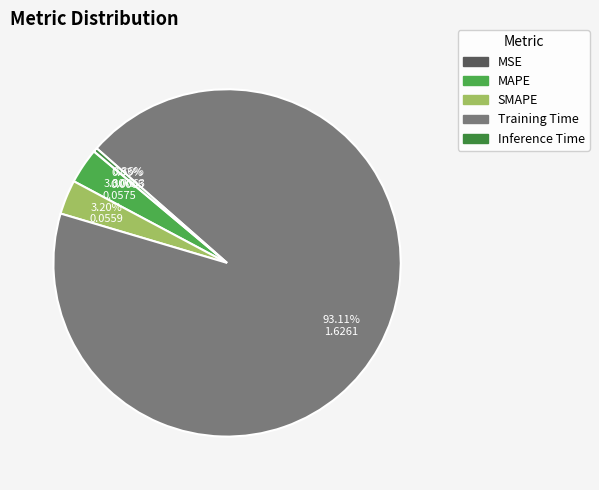

To the nearest percent, what is the difference between the MAPE and Inference Time slice percentages?

3%